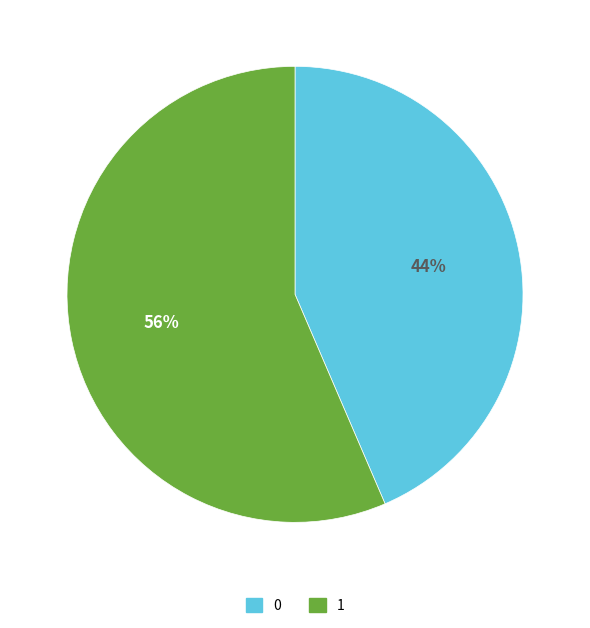

What is the ratio of the value at 0 to the value at 1?

0.8